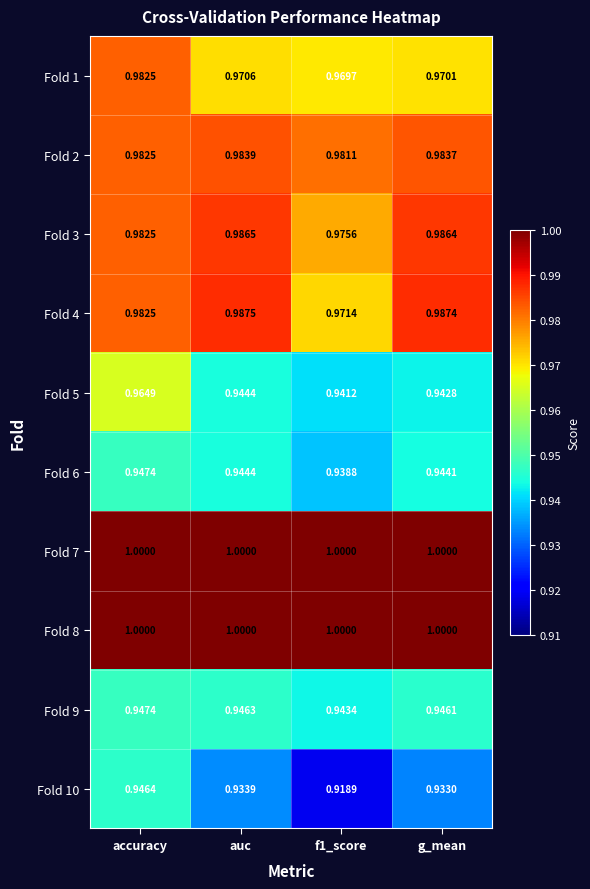

Is the value of Fold 5 at g_mean greater than the value of Fold 1 at accuracy?

No